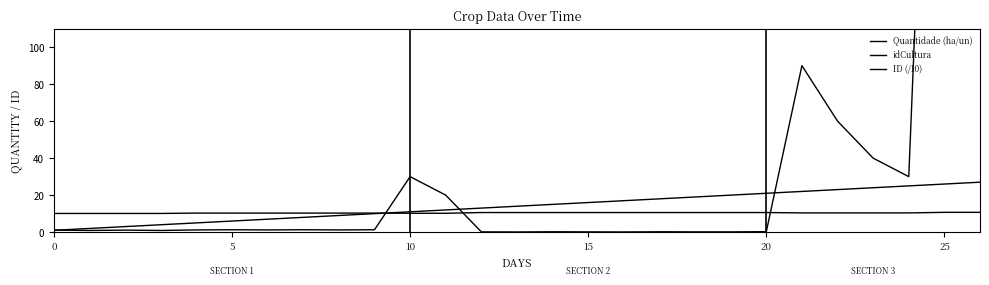

What is the average value of the Quantidade (ha/un) series?

54.9